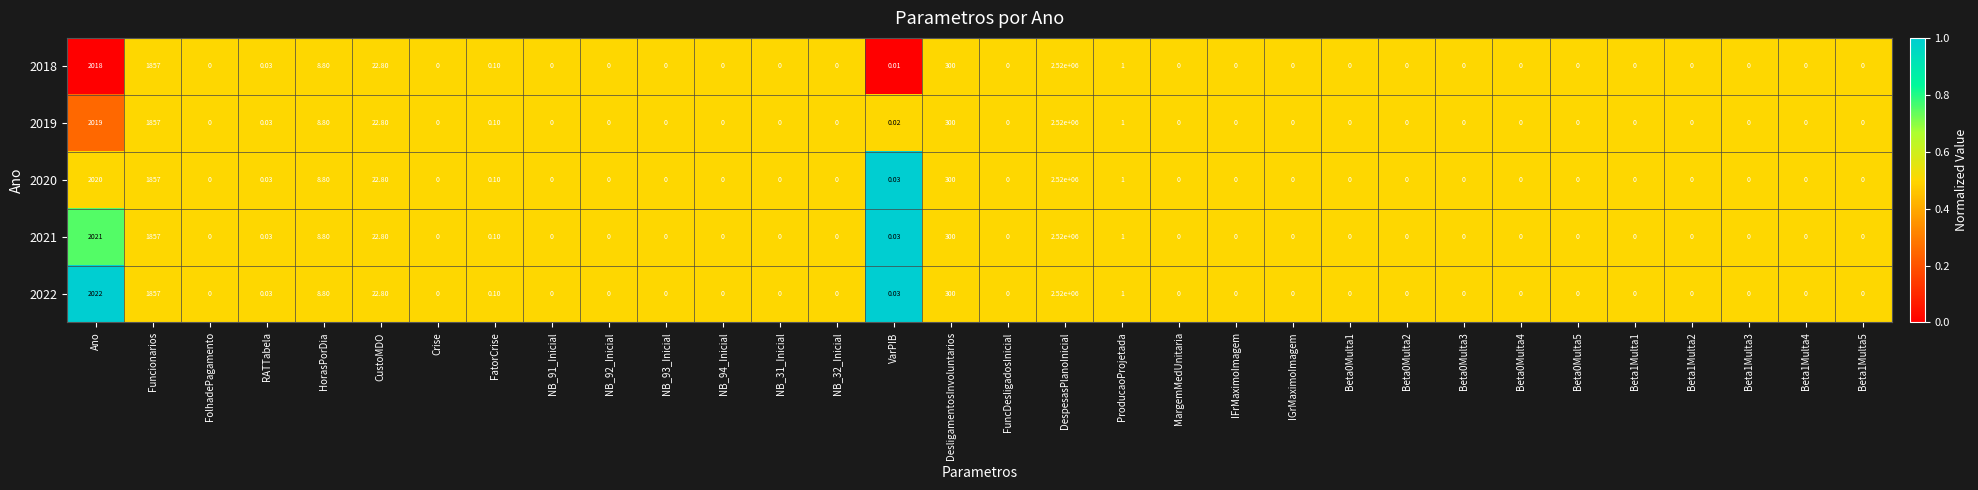

At which label is 2018 closest to 1260000?

Ano